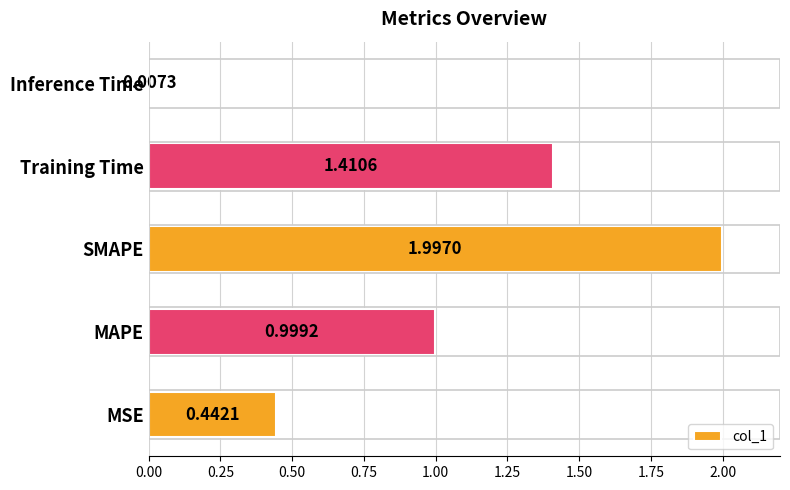

Which label corresponds to the largest value in the chart?

SMAPE